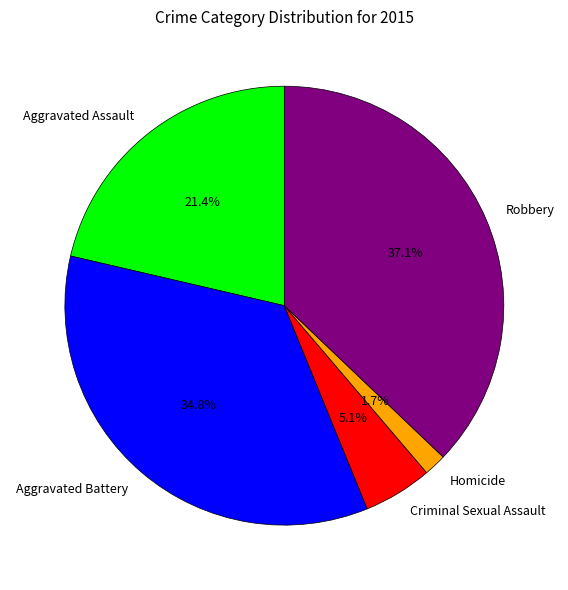

The Aggravated Battery slice represents 29% of the pie. True or false?

False